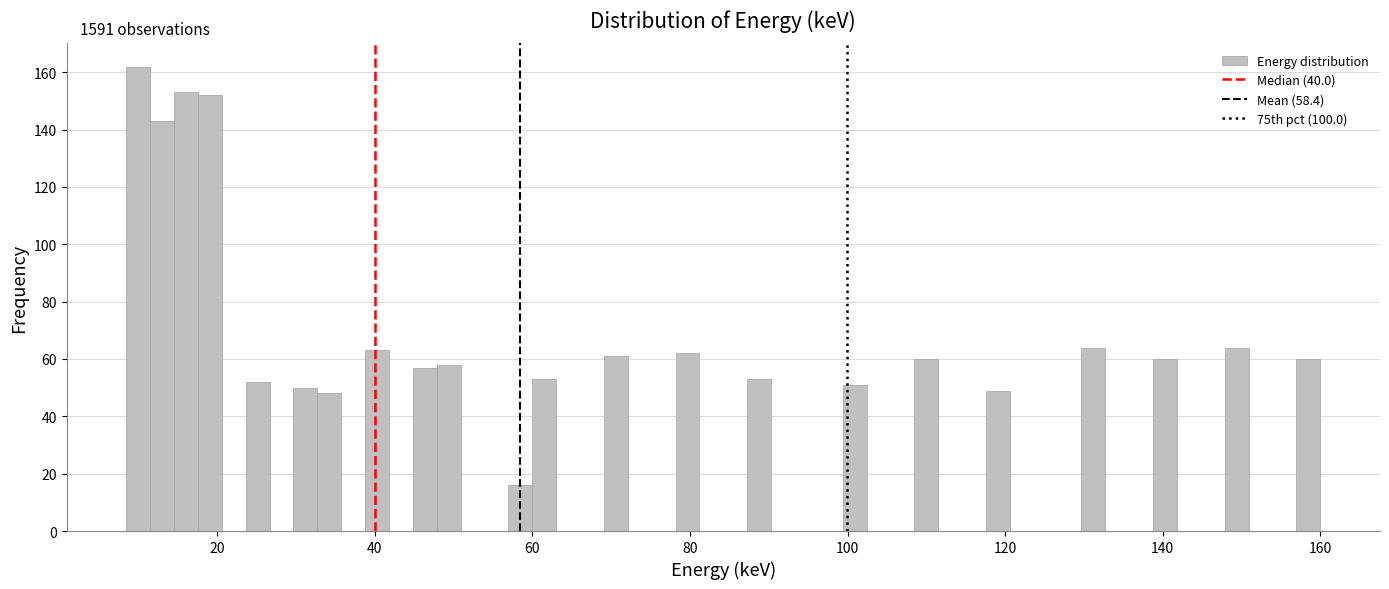

Around what value on the x-axis is the tallest bar? Give the approximate position of its centre, as read against the axis.

10